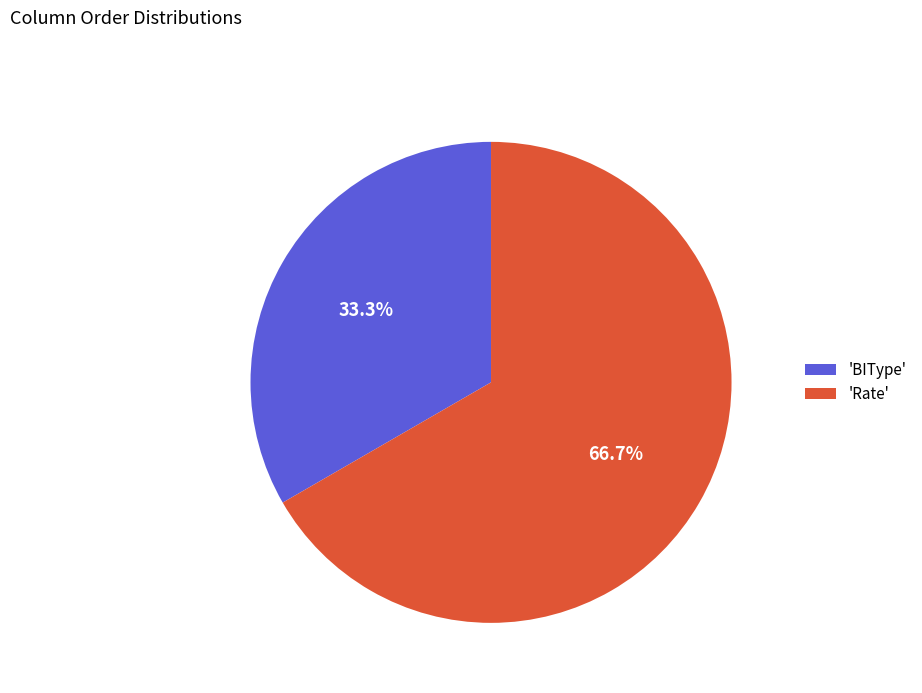

What percentage do 'BIType' and 'Rate' together represent?

100.0%